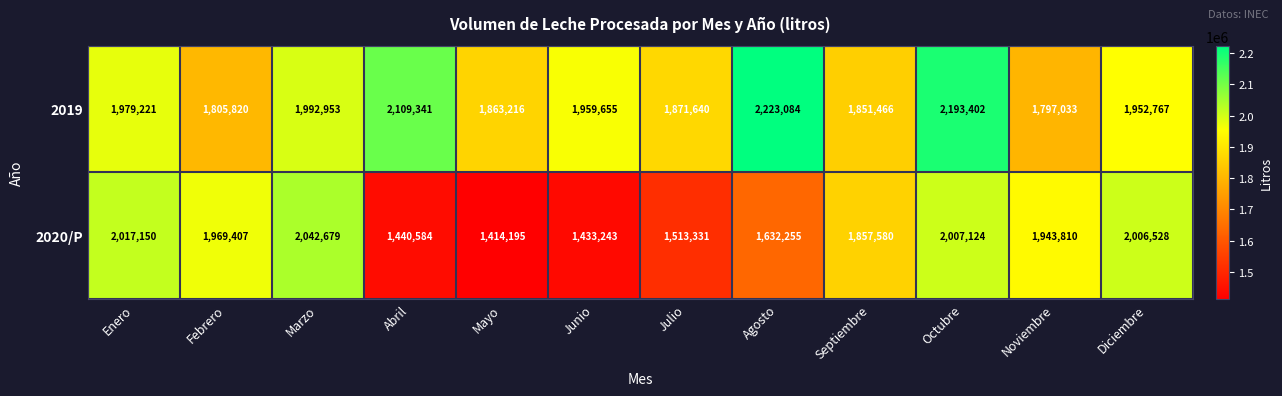

Reading left to right, extract all data points from this chart.

2019: 1979221	1805820	1992953	2109341	1863216	1959655	1871640	2223084	1851466	2193402	1797033	1952767
2020/P: 2017150	1969407	2042679	1440584	1414195	1433243	1513331	1632255	1857580	2007124	1943810	2006528